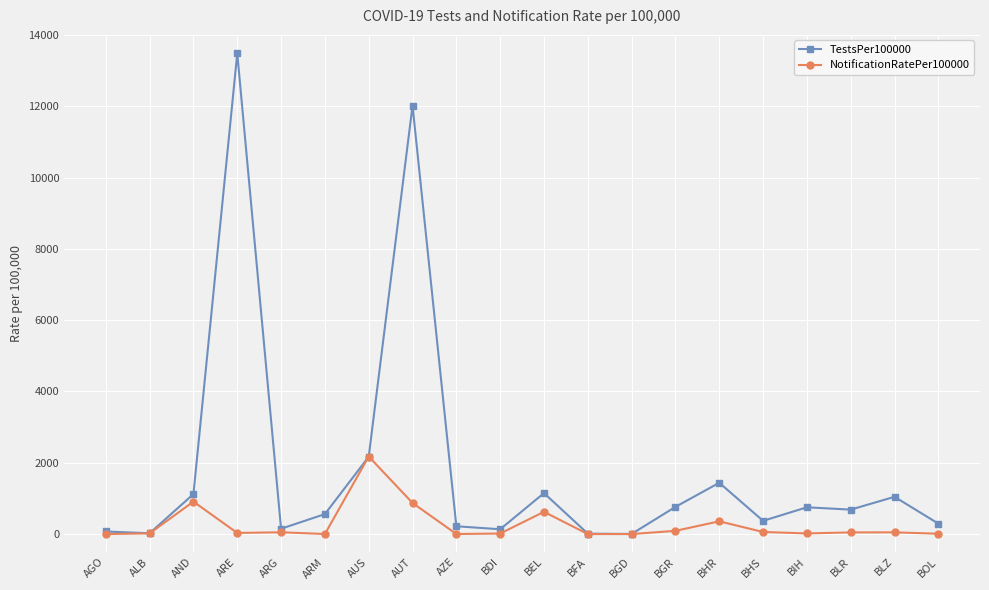

What is the spread (max minus min) of values at AUS?

5.9